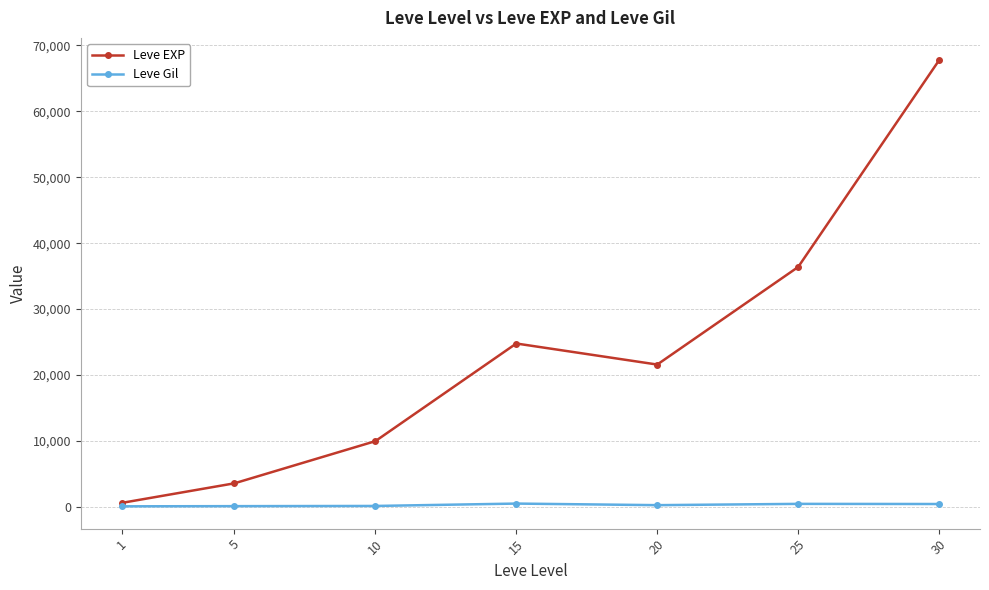

What is the spread (max minus min) of values at 15?

24261